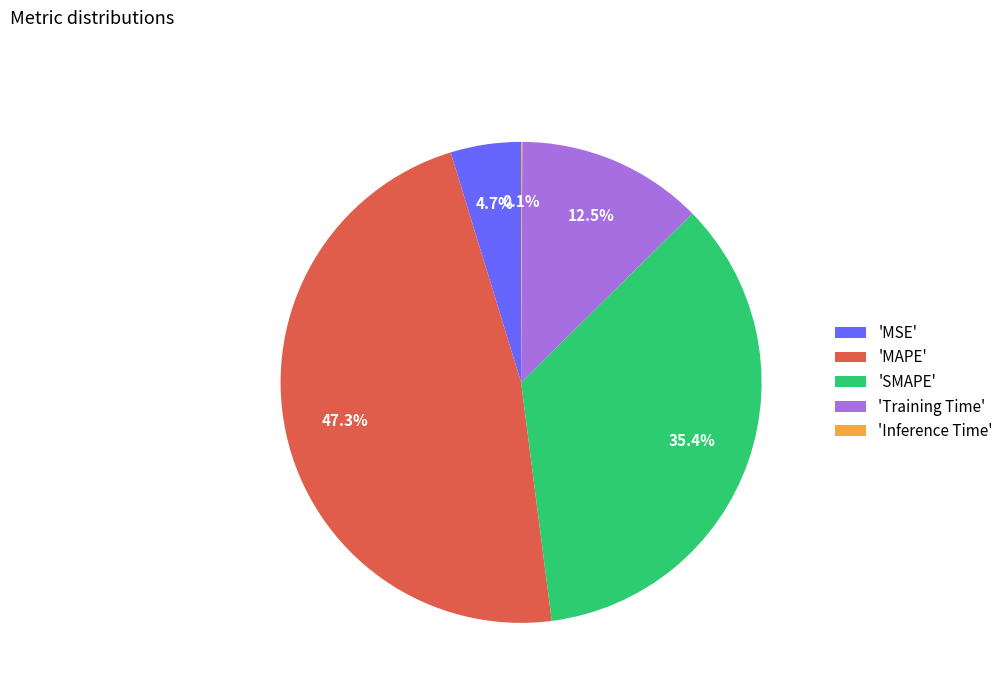

Do 'MAPE' and 'Training Time' together represent more than half of the pie?

Yes